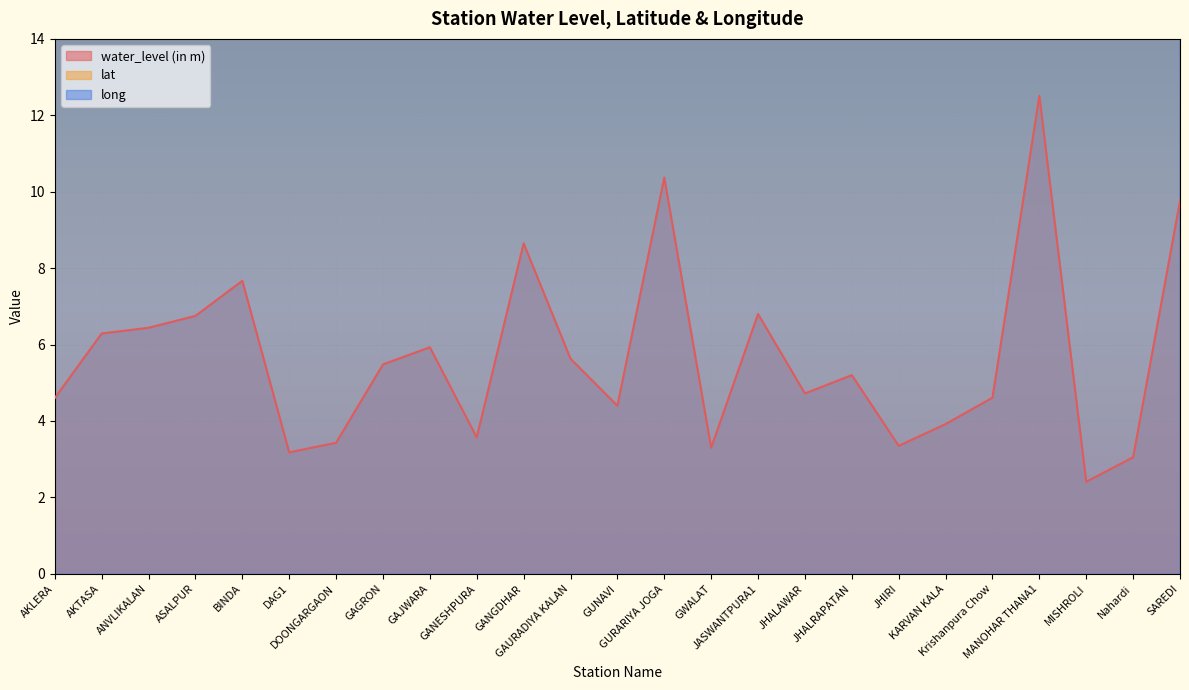

True or false: long and water_level (in m) intersect in this chart.

False